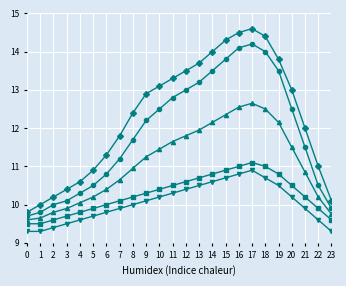

What is the difference between the highest and lowest values at 3?

0.9